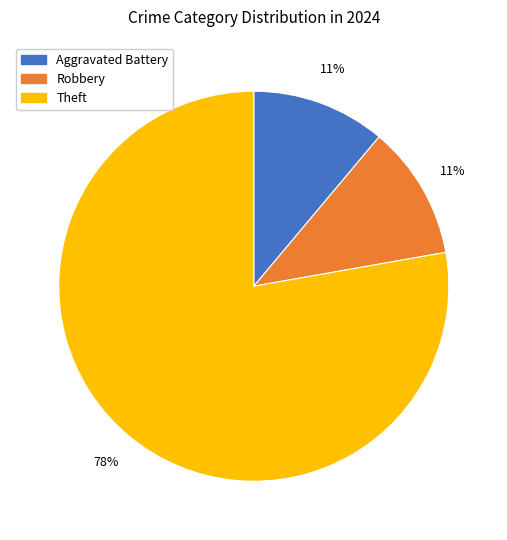

Combined, do Theft and Robbery account for over 50%?

Yes